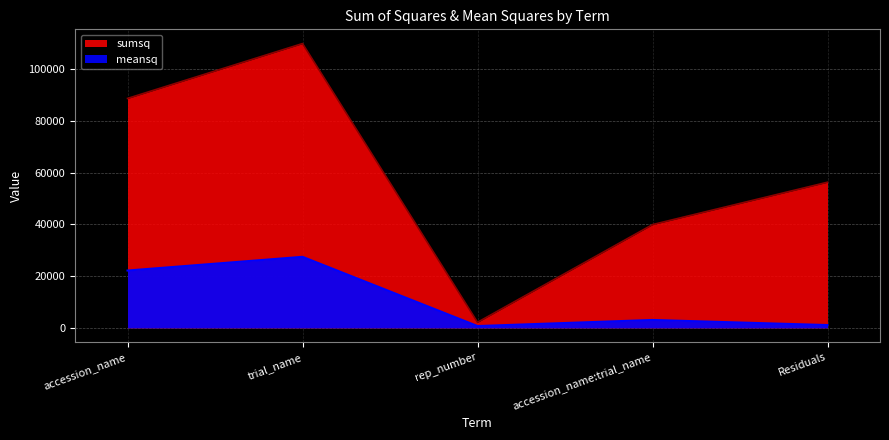

What position from the left is accession_name?

1